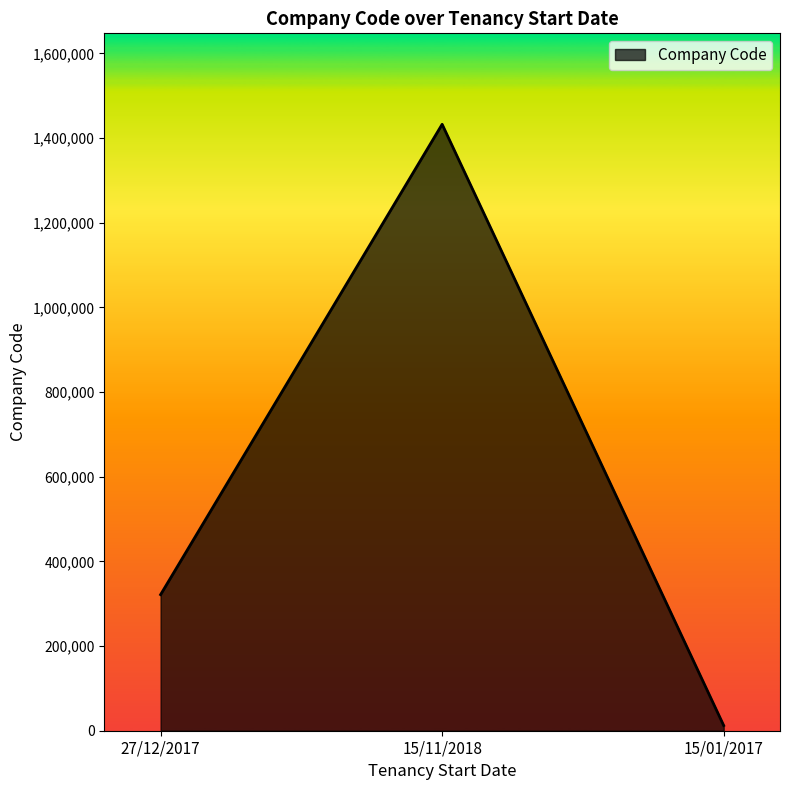

Where is the data nearest to the value 722377?

27/12/2017